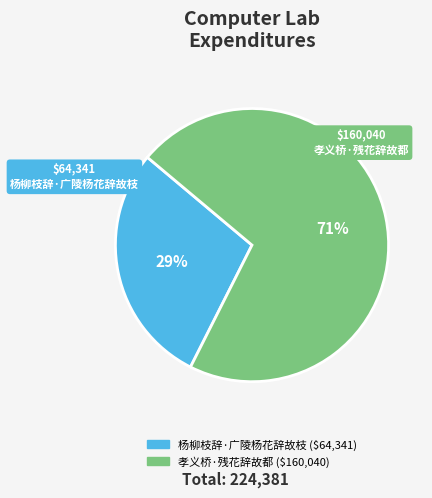

To the nearest percent, what is the average slice percentage?

50%